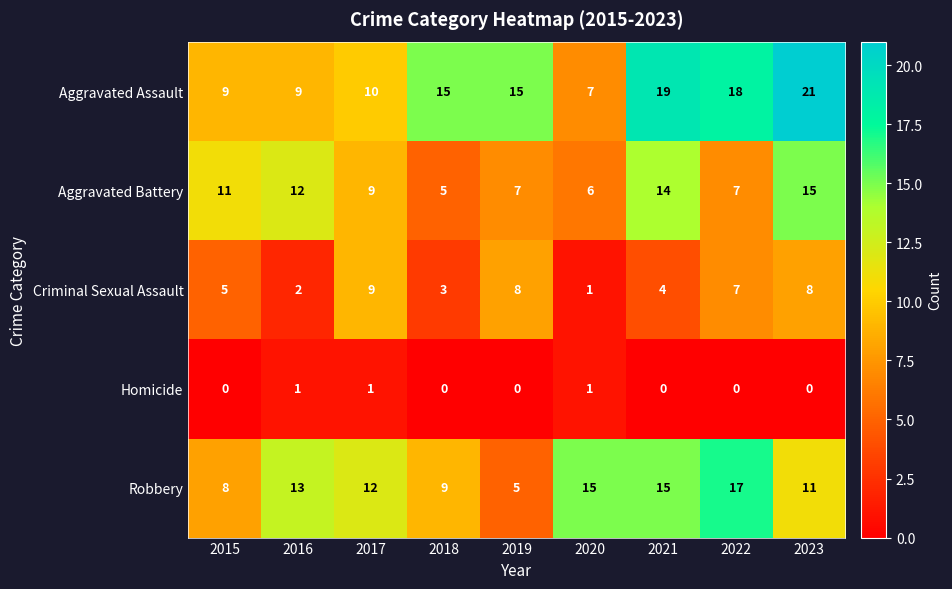

What is the sum of the Robbery values at 2023 and 2022?

28